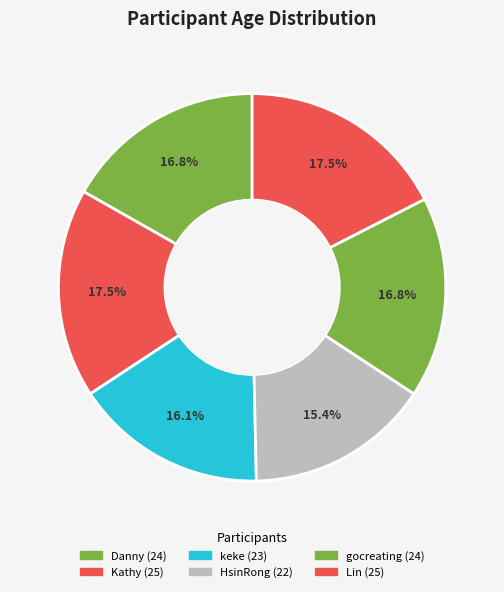

Count the number of slices in the pie.

6